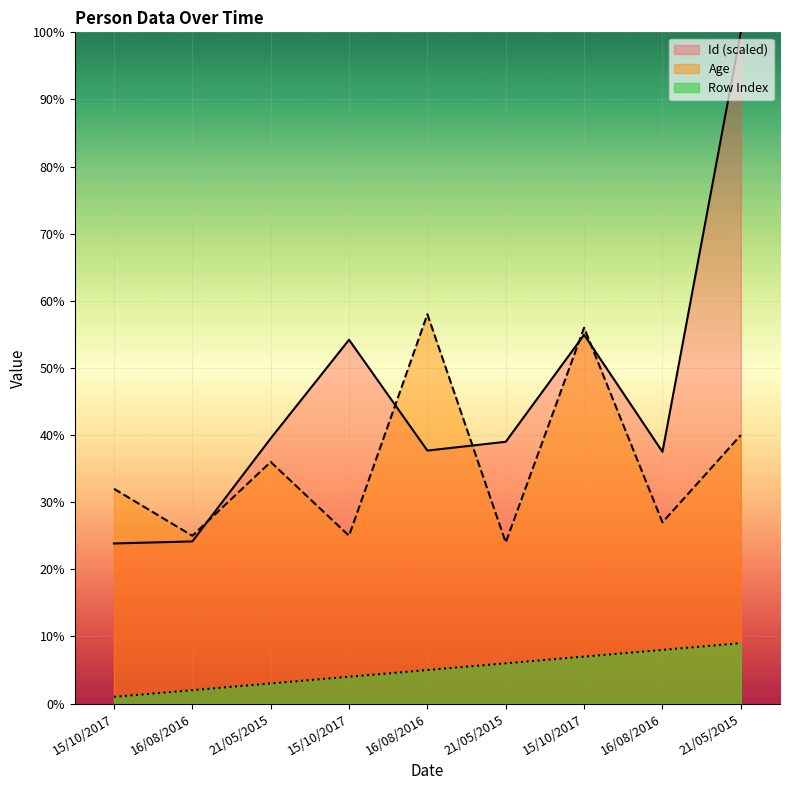

What is the difference between the Age values at 16/08/2016 and 15/10/2017?

26.0